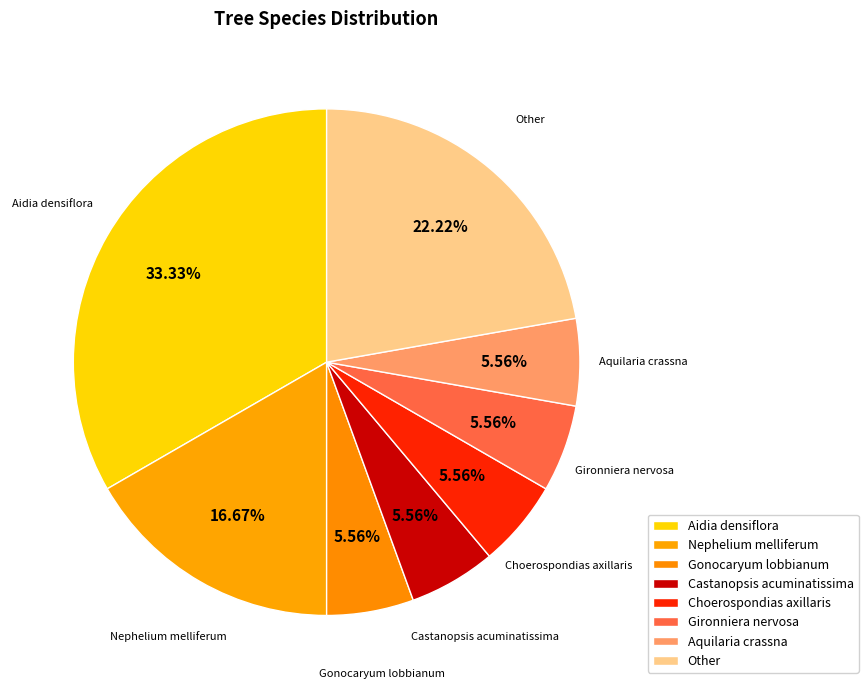

Is Gironniera nervosa the majority of the pie?

No